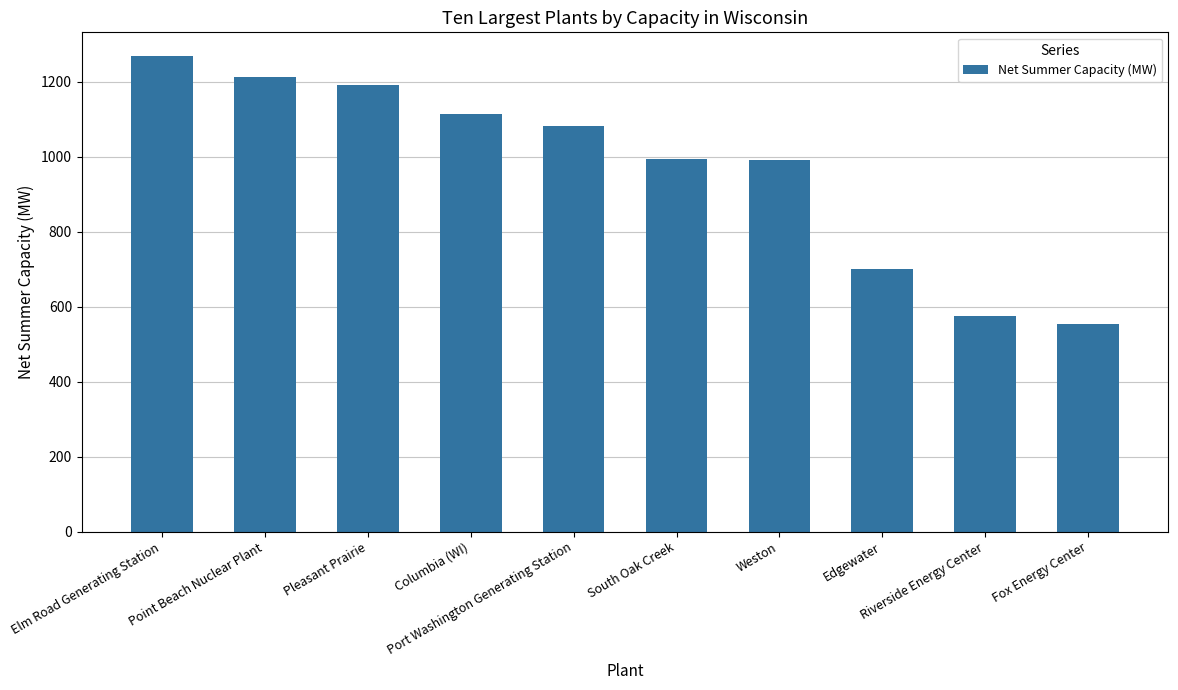

What is the sum of the values at Columbia (WI) and Elm Road Generating Station?

2382.9